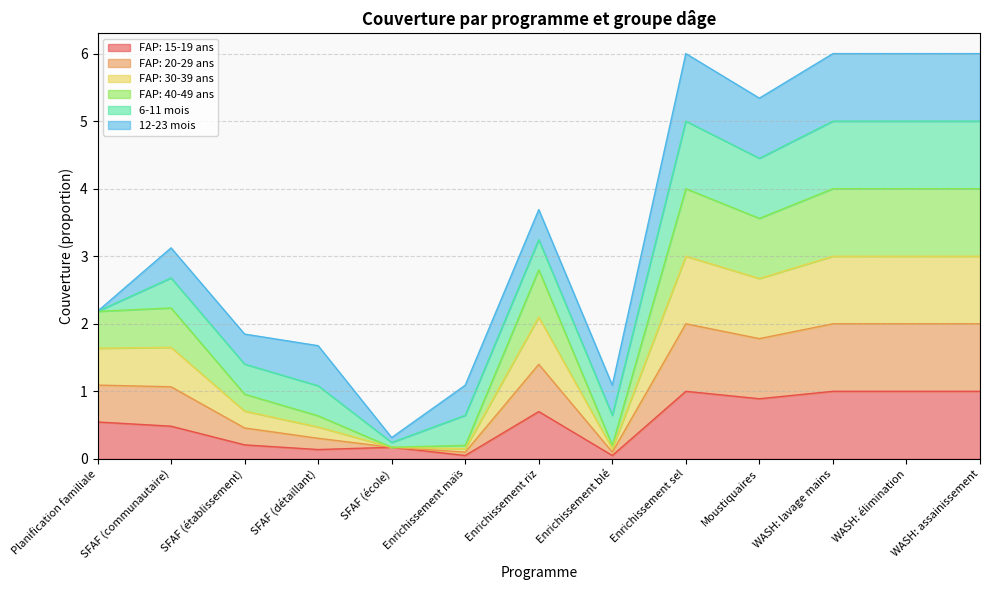

Does the chart have visible grid lines?

Yes